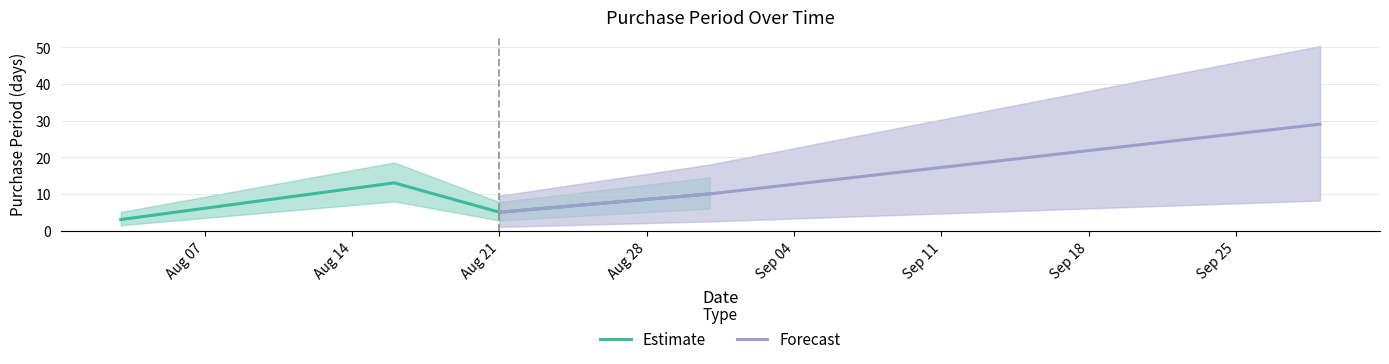

What is the change in value from 2017-08-03 to 2017-08-21?

+2